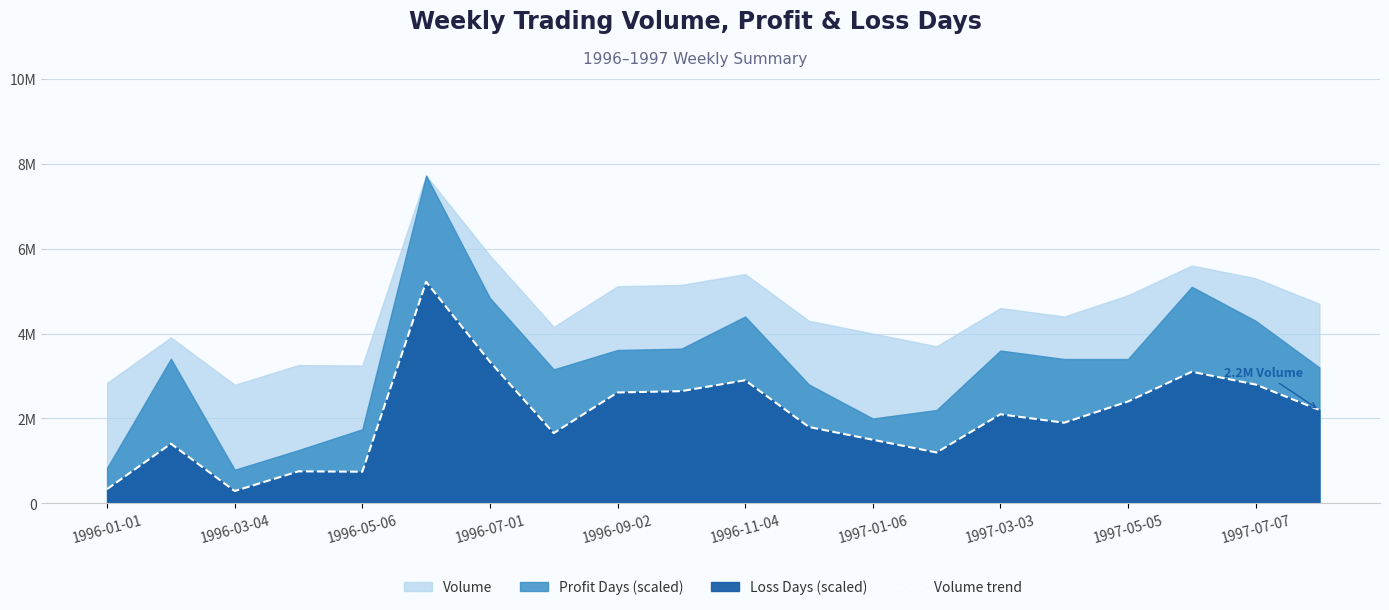

What is the minimum value shown in the chart?

293009